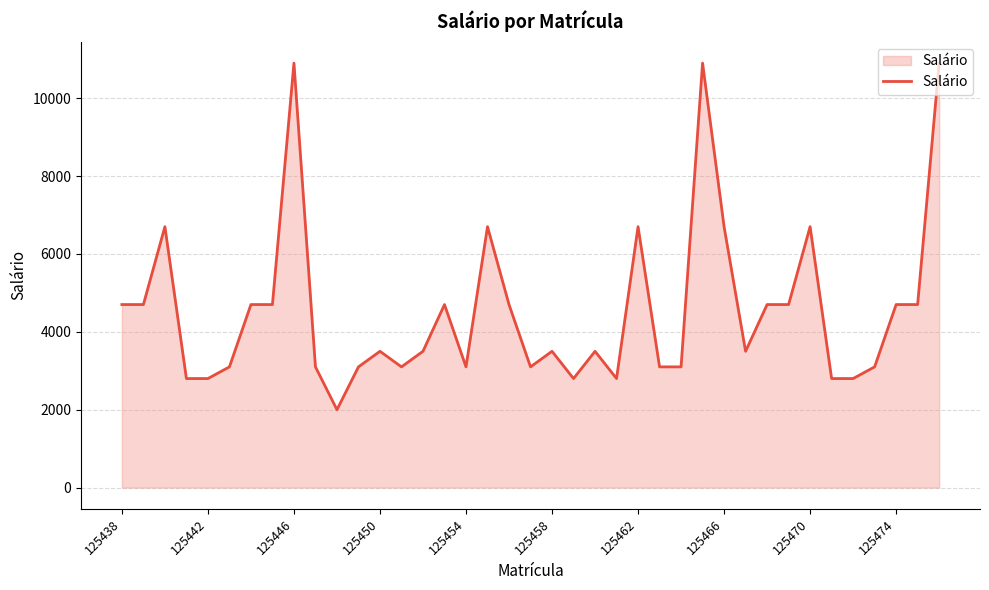

What is the smallest value displayed?

2000